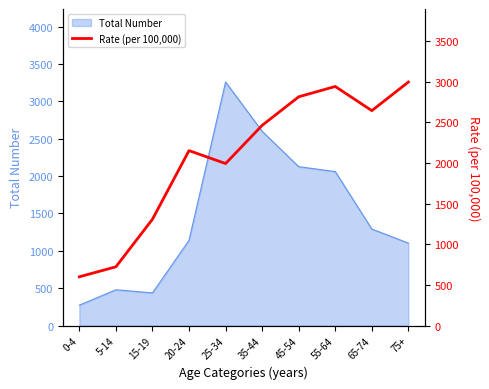

What is the greatest value displayed?

2997.9